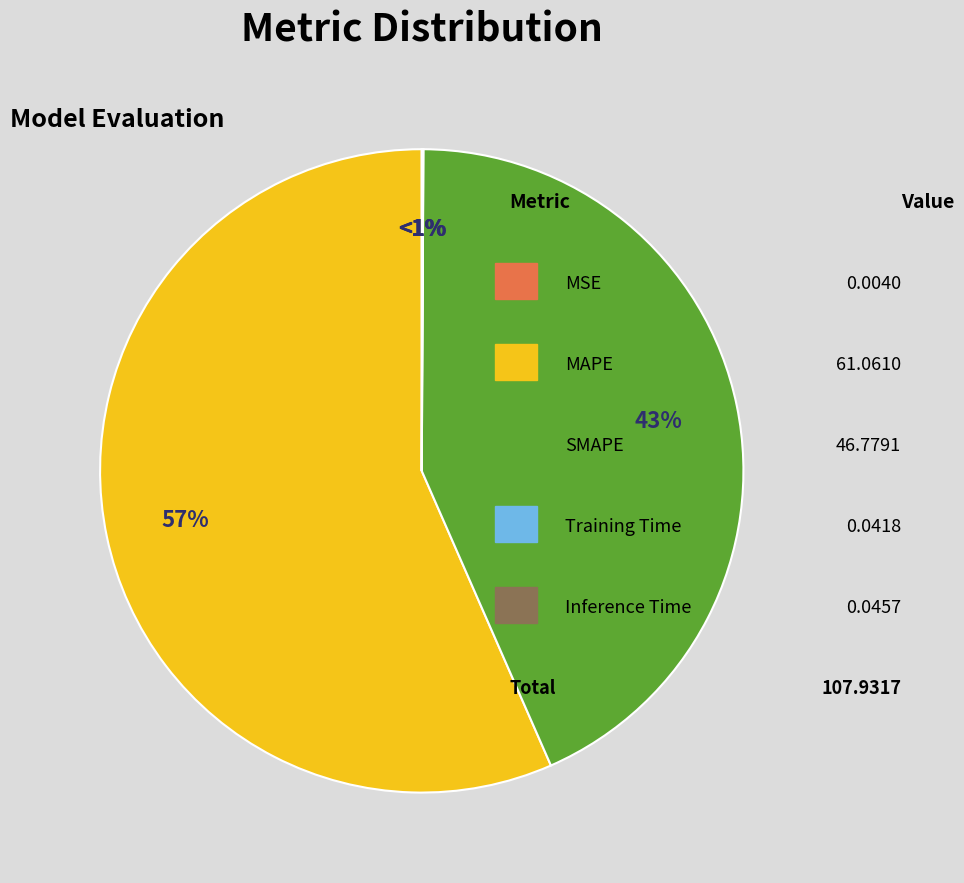

The SMAPE slice represents 55% of the pie. True or false?

False